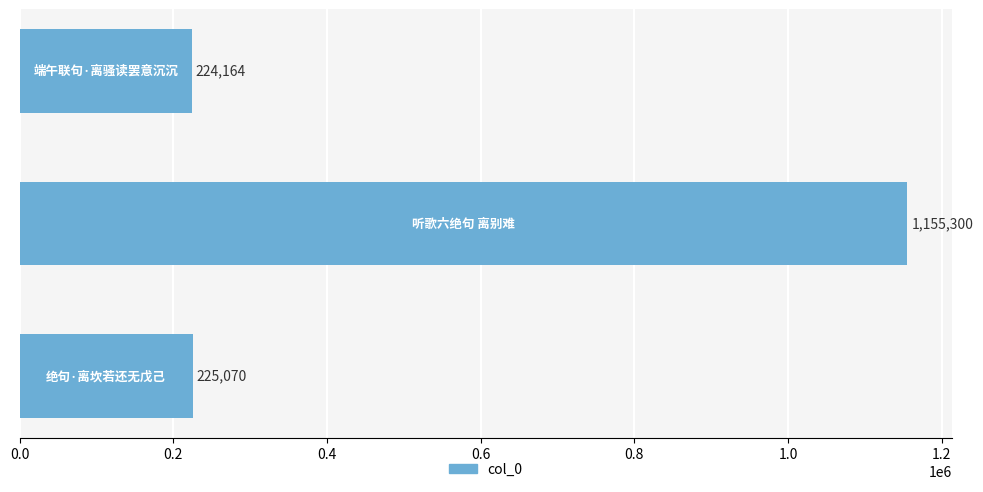

What is the average value?

534845